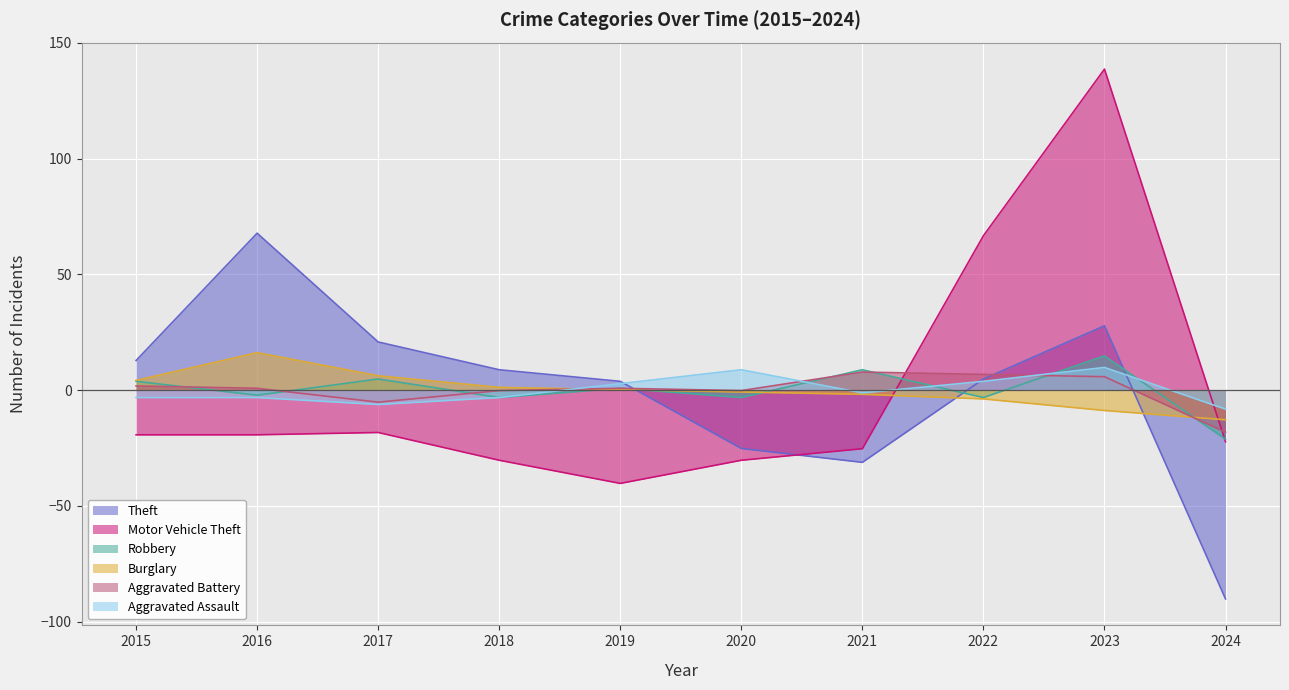

Reading left to right, transcribe all the data shown in this chart.

Theft: 12.8	67.8	20.8	8.8	3.8	-25.2	-31.2	4.8	27.8	-90.2
Motor Vehicle Theft: -19.3	-19.3	-18.3	-30.3	-40.3	-30.3	-25.3	66.7	138.7	-22.3
Robbery: 3.8	-2.2	4.8	-3.2	0.8	-3.2	8.8	-3.2	14.8	-21.2
Burglary: 4.2	16.2	6.2	1.2	0.2	-0.8	-1.8	-3.8	-8.8	-12.8
Aggravated Battery: 1.8	0.8	-5.2	-0.2	0.8	-0.2	7.8	6.8	5.8	-18.2
Aggravated Assault: -3.2	-3.2	-6.2	-3.2	2.8	8.8	-1.2	3.8	9.8	-8.2